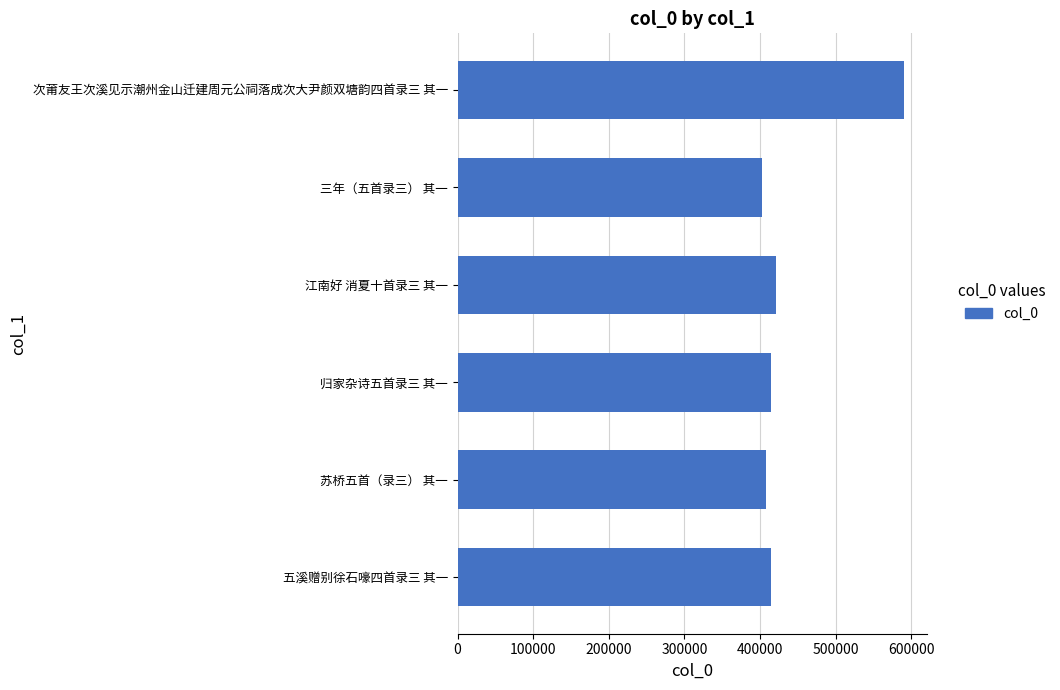

How many values are below 414903?

3